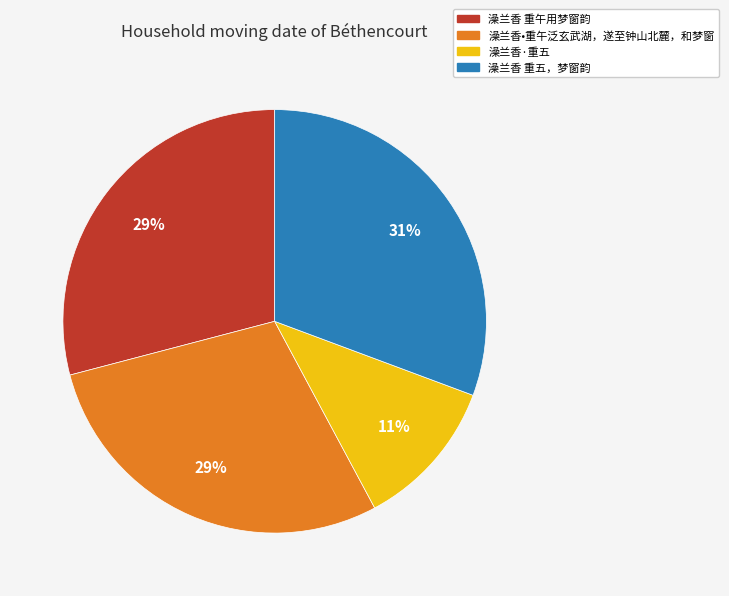

Between 澡兰香 重五，梦窗韵 and 澡兰香·重五, which is larger?

澡兰香 重五，梦窗韵